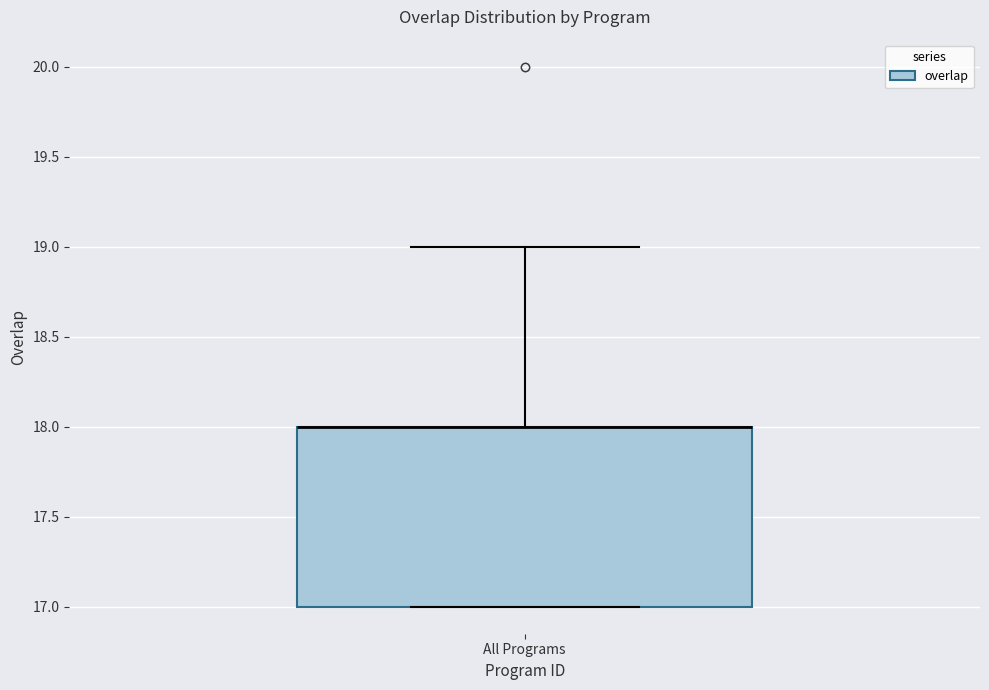

Read this box plot against the y-axis: the position of the median line, the range covered by the box, and the ends of both whiskers. The values are not printed on the chart, so give them approximately, as read against the axis.

median 18 (drawn on the box's upper edge), box 17 to 18, whiskers 17 to 19